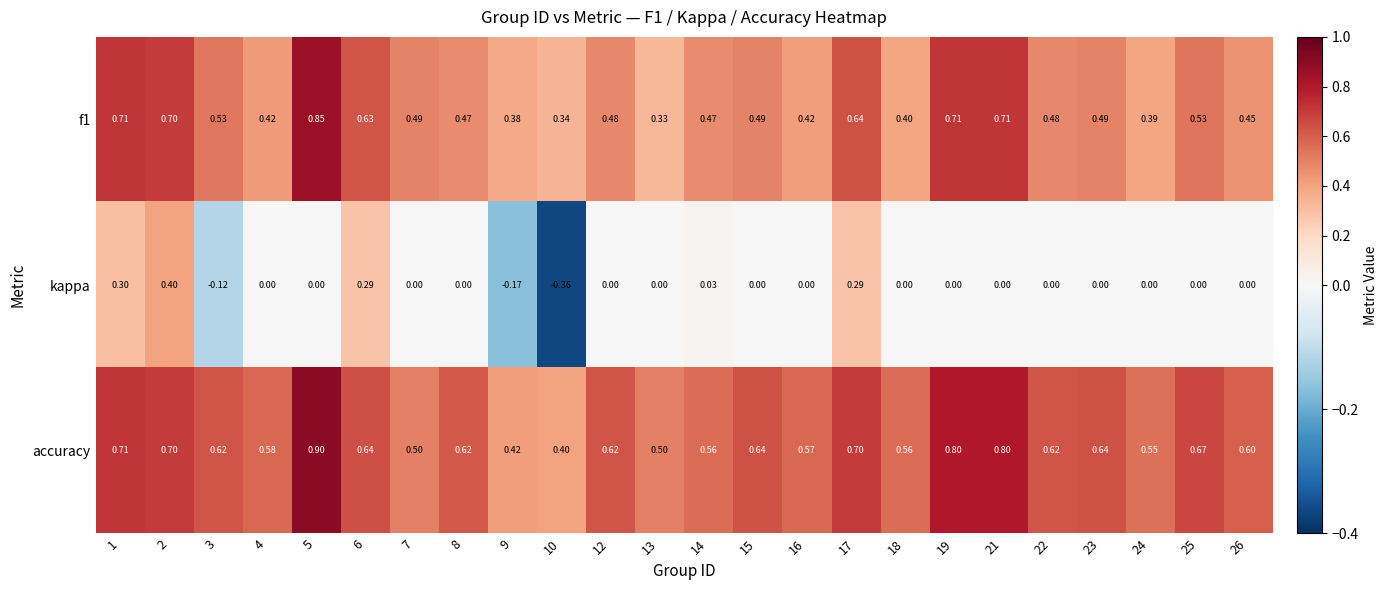

Which series has the largest total across all categories?

accuracy